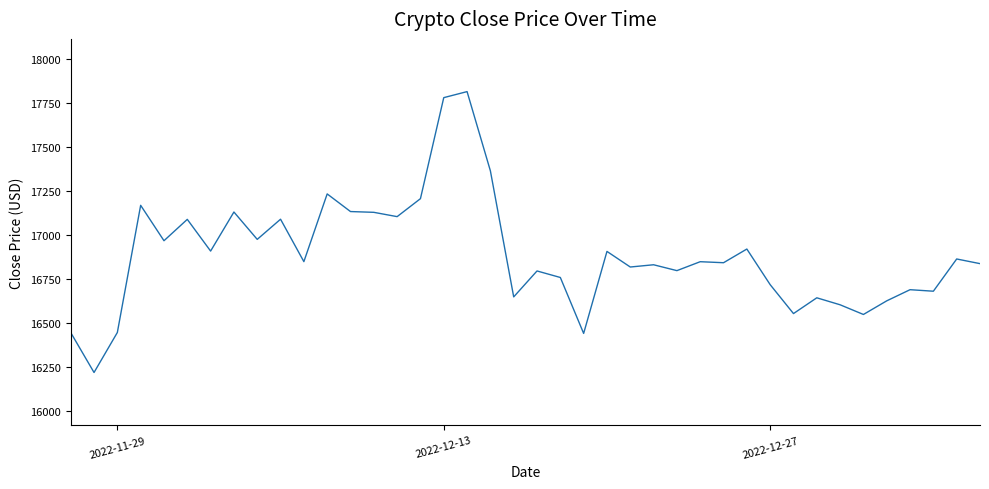

What is the greatest value displayed?

17815.7